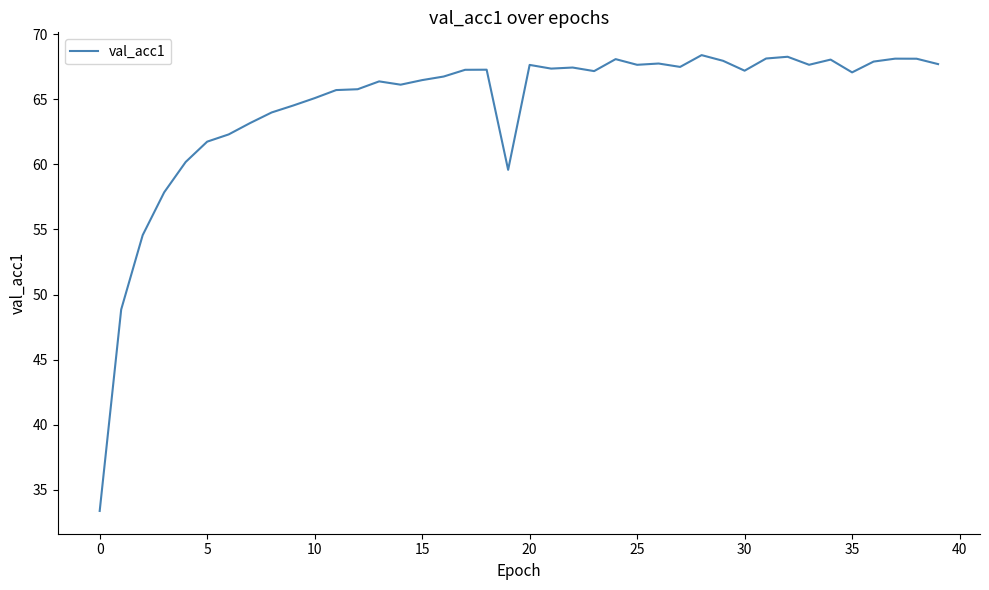

What is the average value?

64.6